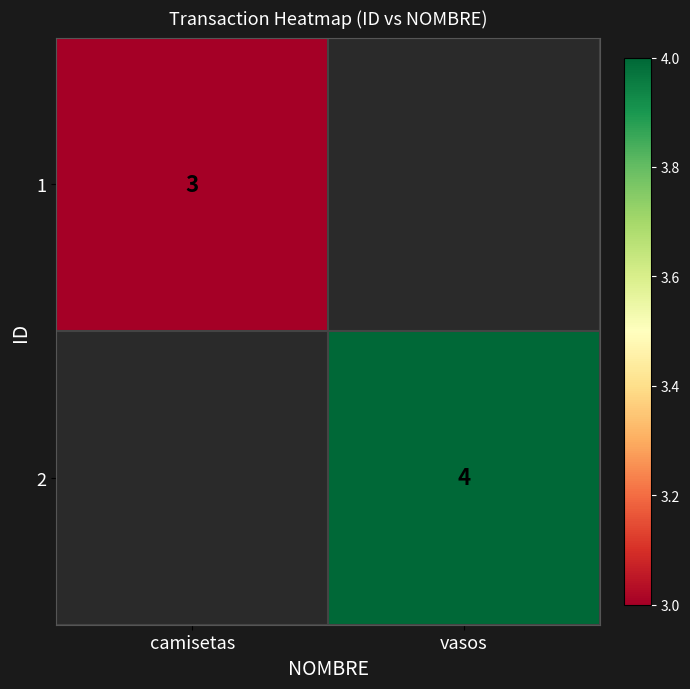

Is the value of 1 at camisetas greater than the value of 2 at vasos?

No